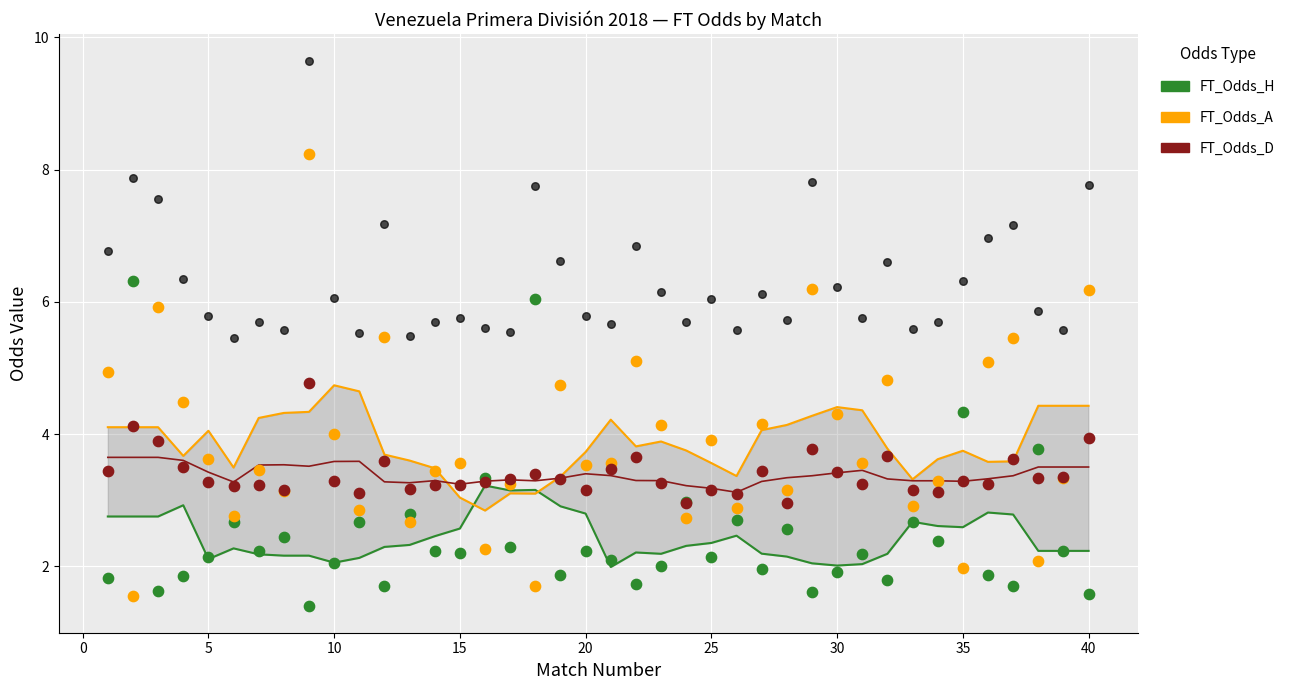

At how many categories does at least one series exceed 6?

5